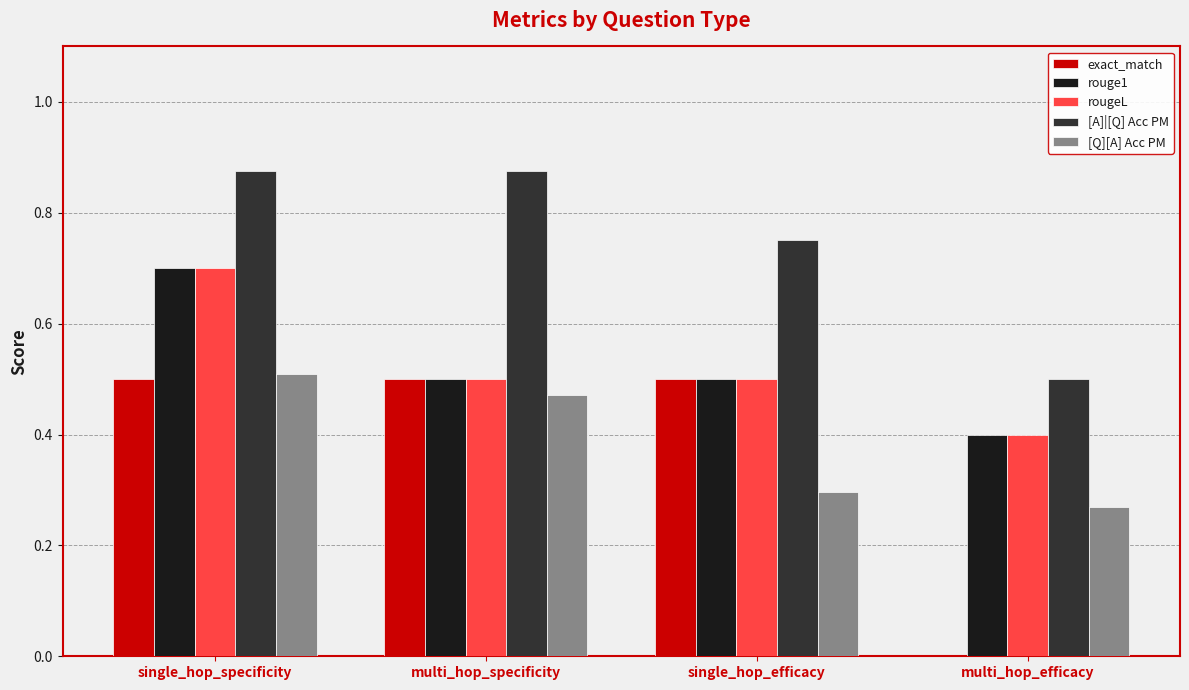

What is the sum of all exact_match values?

1.5